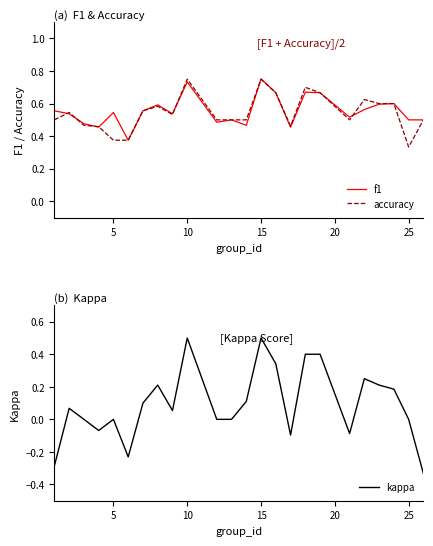

How many lines are shown in the chart?

3